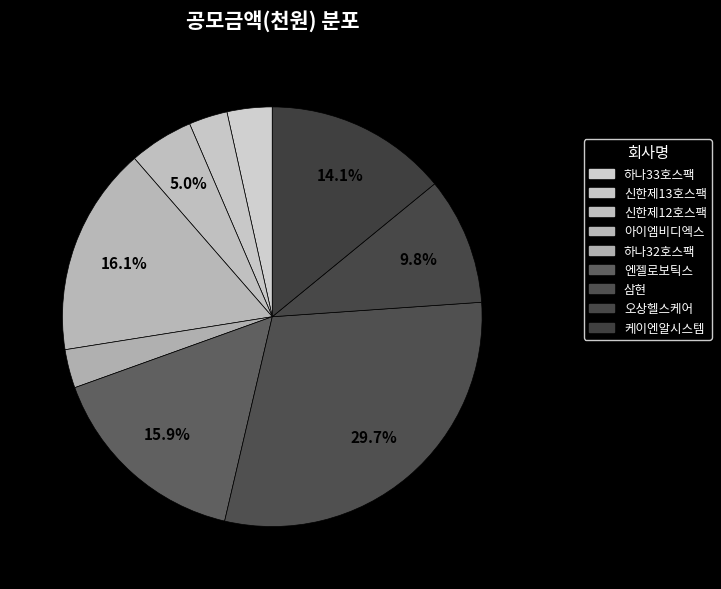

To the nearest percent, what portion does 삼현 represent?

30%